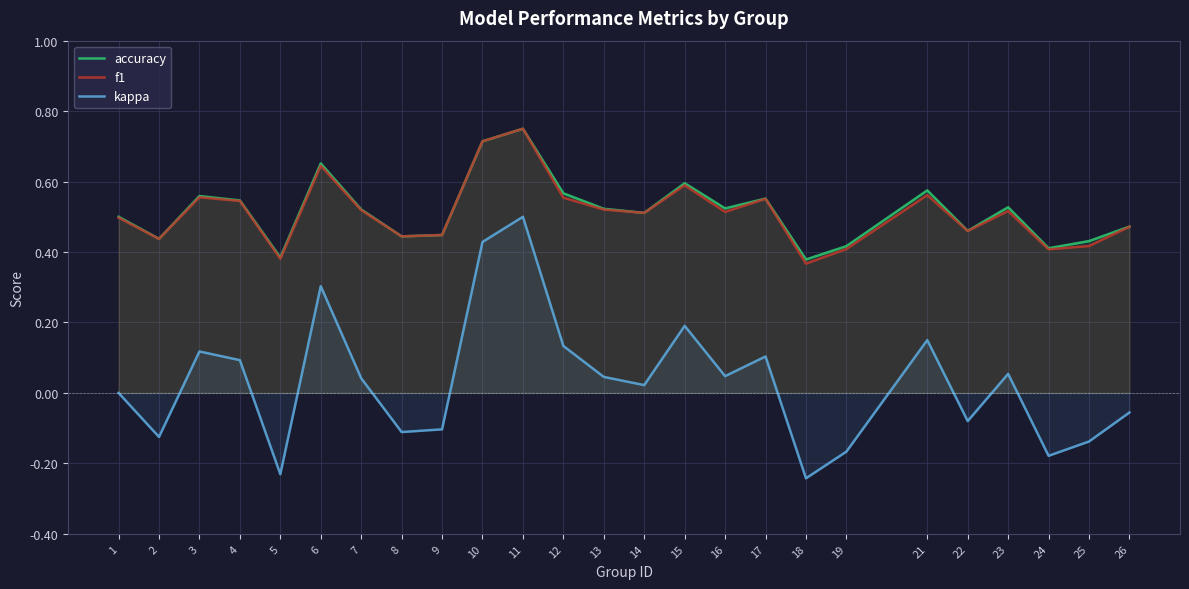

True or false: f1 and accuracy cross at least once.

False